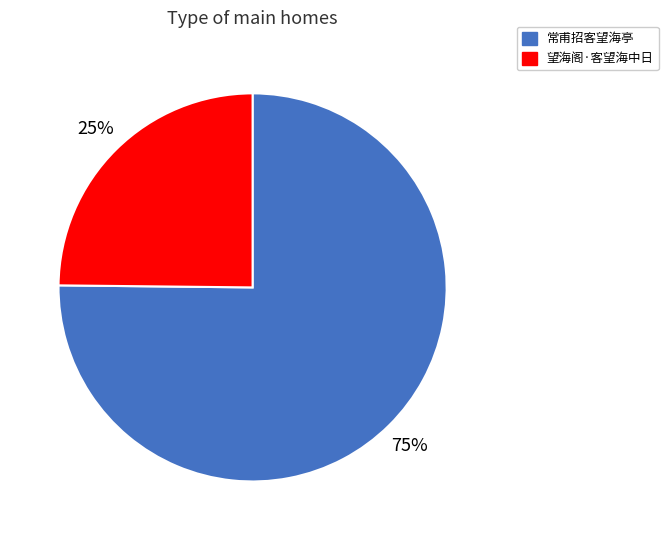

Rank the categories by value from lowest to highest.

望海阁·客望海中日, 常甫招客望海亭